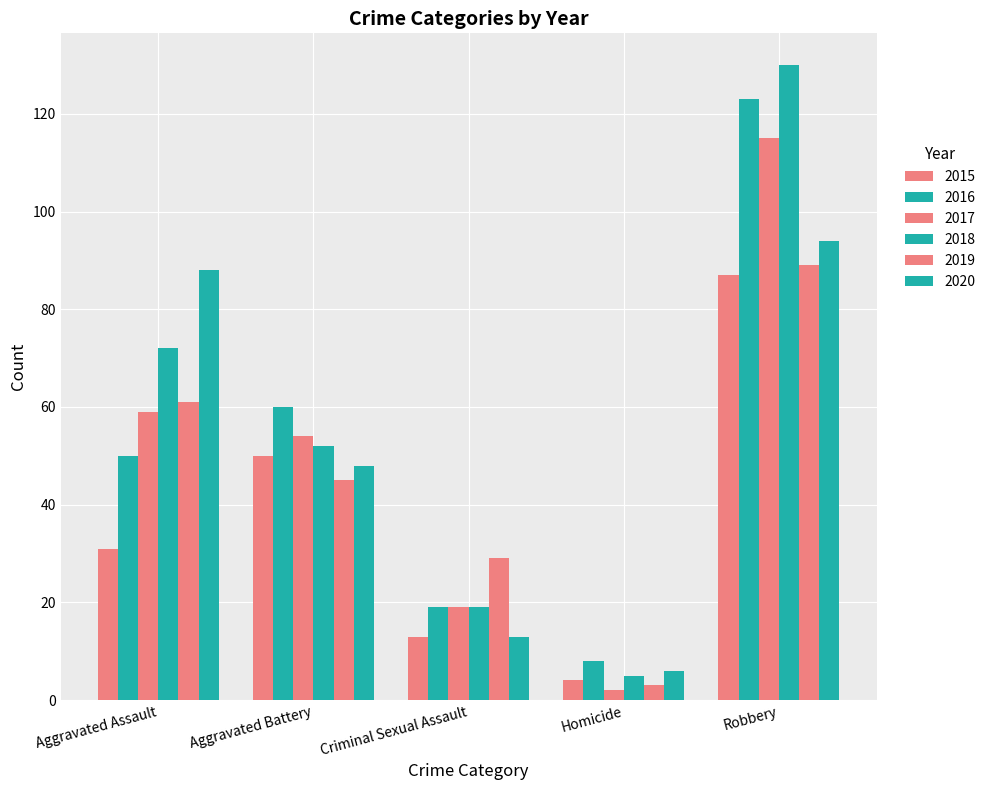

How many groups of bars are there?

5